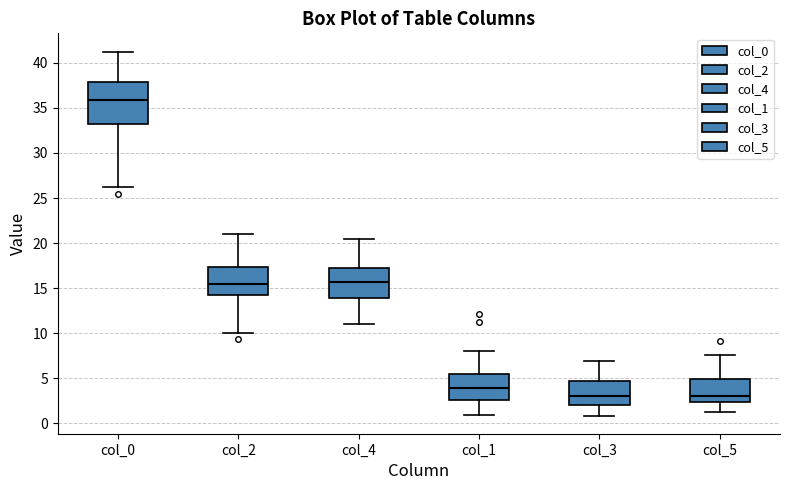

Reading left to right, read every box against the y-axis: the position of its median line, the range the box covers, and the ends of its whiskers. The values are not printed on the chart, so give them approximately, as read against the axis.

col_0: median 36.0, box 33.5 to 38.0, whiskers 26.5 to 41.5
col_2: median 15.5, box 14.5 to 17.5, whiskers 10.0 to 21.0
col_4: median 15.5, box 14.0 to 17.0, whiskers 11.0 to 20.5
col_1: median 4.0, box 2.5 to 5.5, whiskers 1.0 to 8.0
col_3: median 3.0, box 2.0 to 4.5, whiskers 1.0 to 7.0
col_5: median 3.0, box 2.5 to 5.0, whiskers 1.5 to 7.5